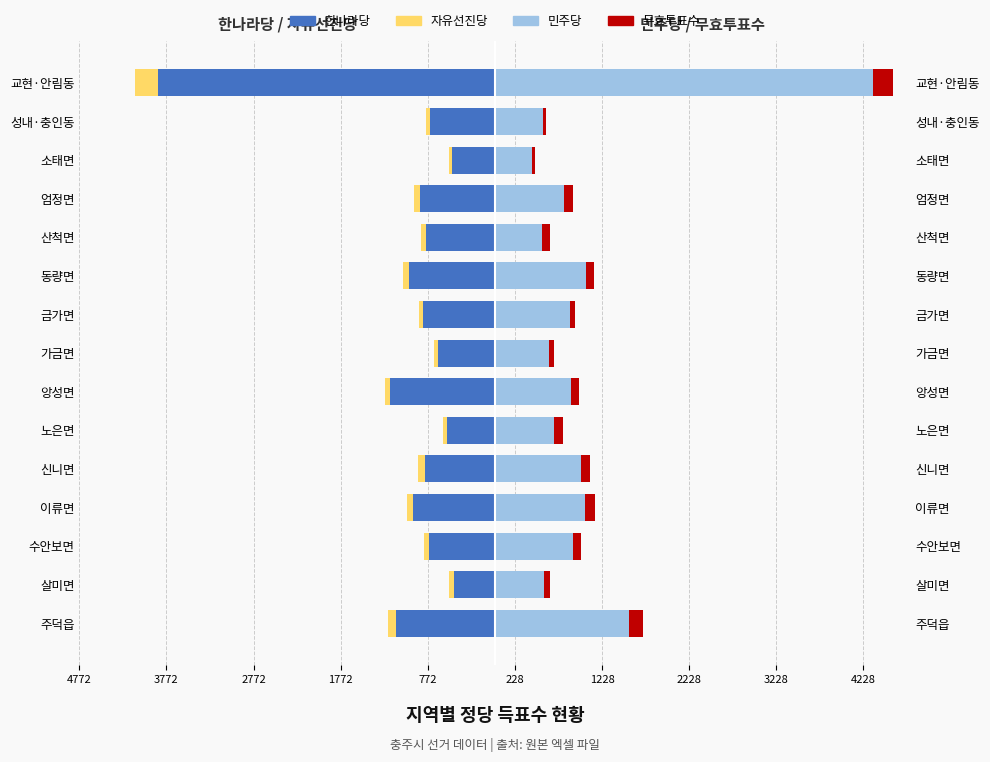

How many bars are there in each group?

4